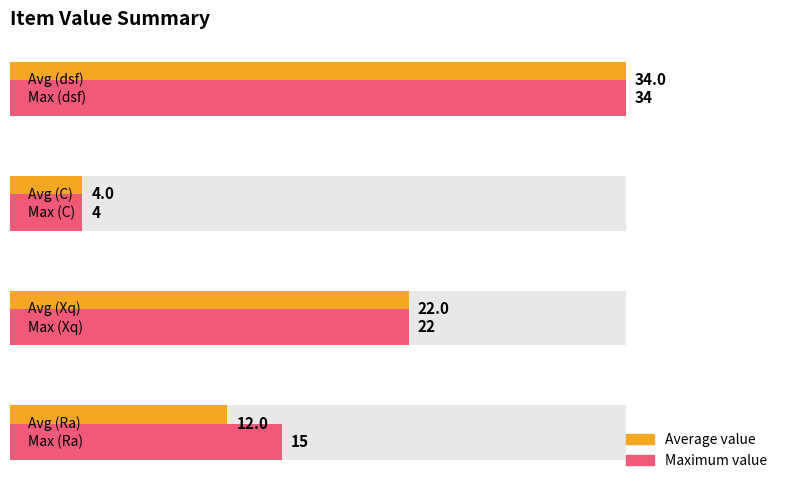

How many values in the Maximum value series are below 22?

2